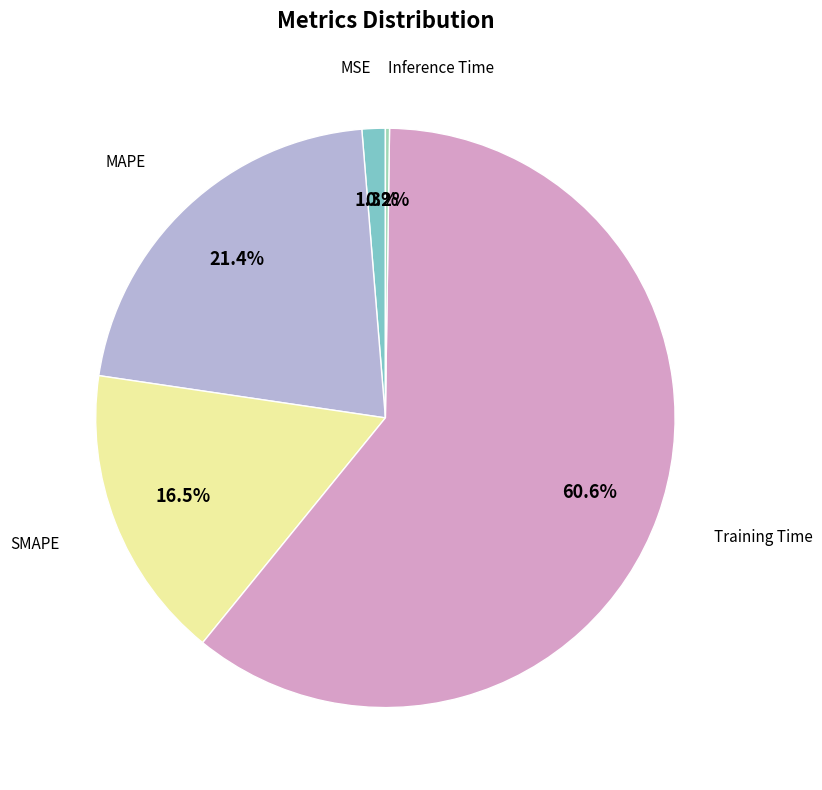

Is there a majority slice in this chart?

Yes